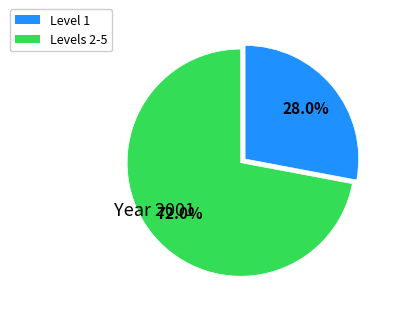

Is there any slice that represents more than half of the pie?

Yes